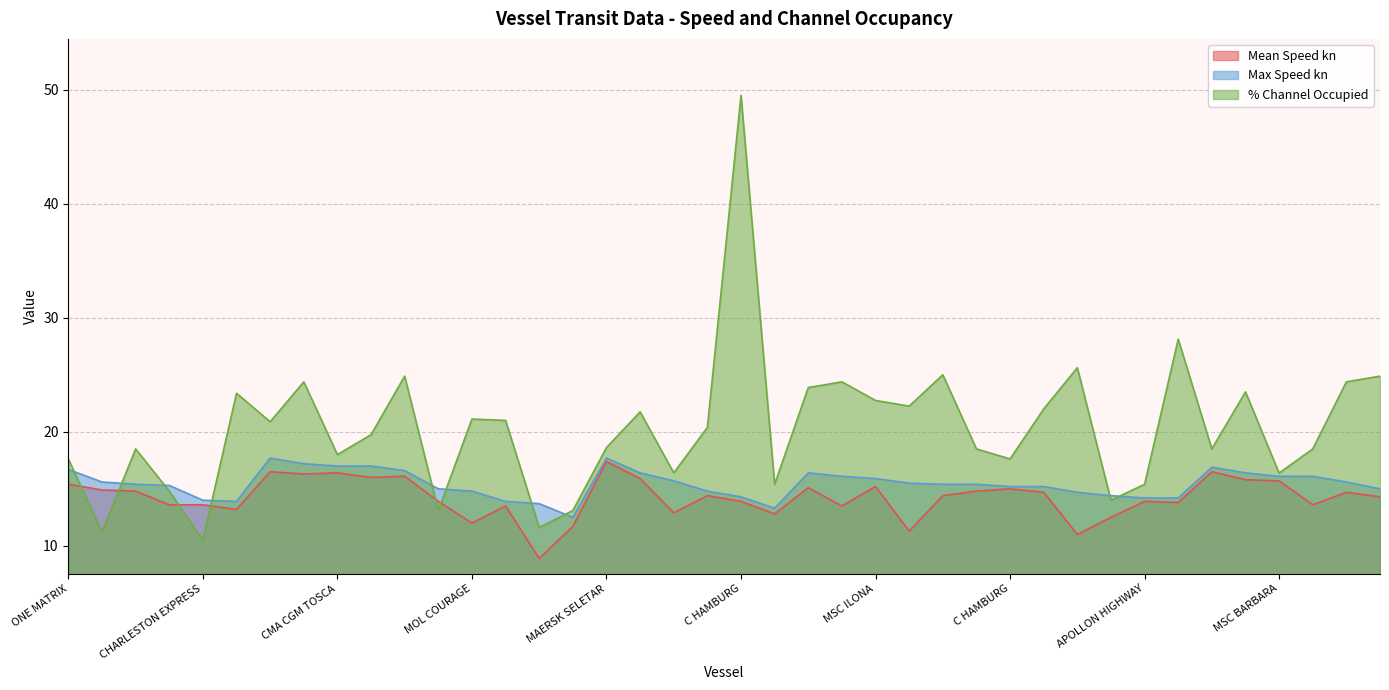

After their last crossing, which series has the higher values: % Channel Occupied or Max Speed kn?

% Channel Occupied